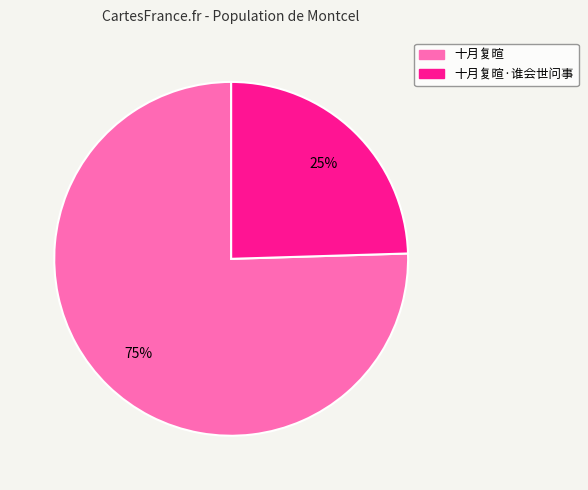

Rank the categories by value from highest to lowest.

十月复暄, 十月复暄·谁会世问事